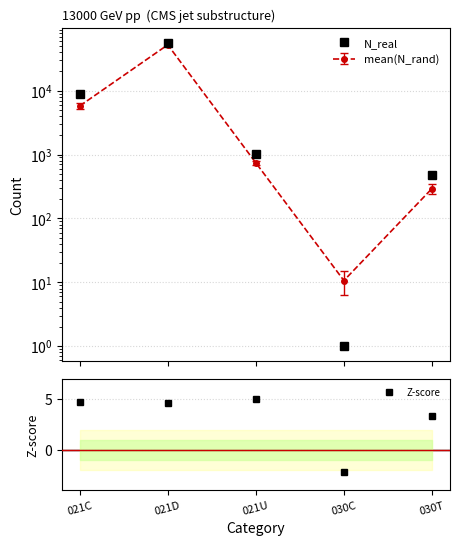

What is the sum of the N_real values at 021D and 030C?

55175.0